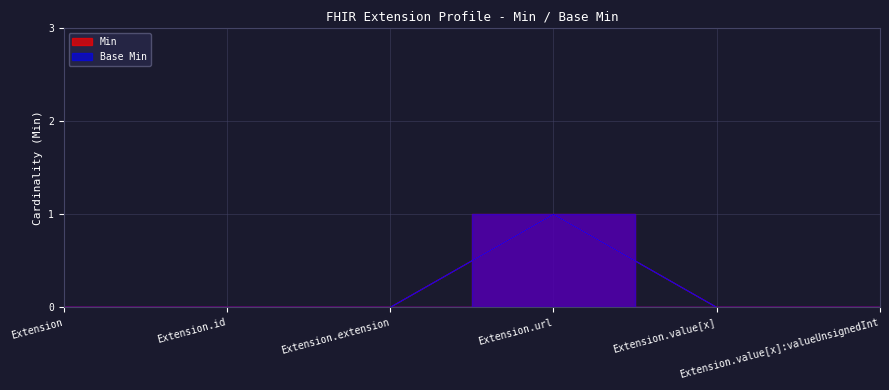

The Base Min series shows 2 at Extension.url. True or false?

False